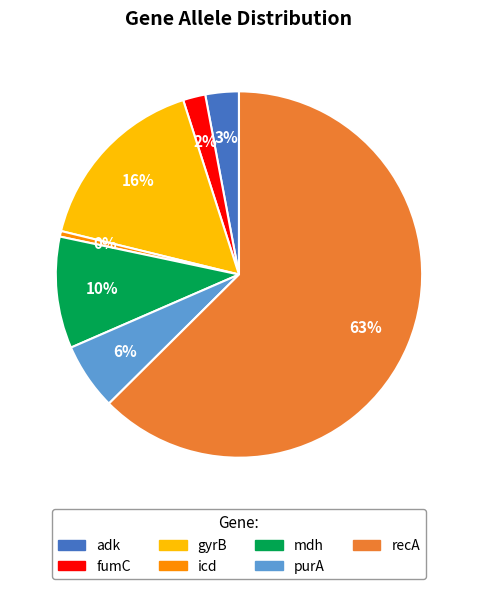

Combined, do recA and fumC account for over 50%?

Yes